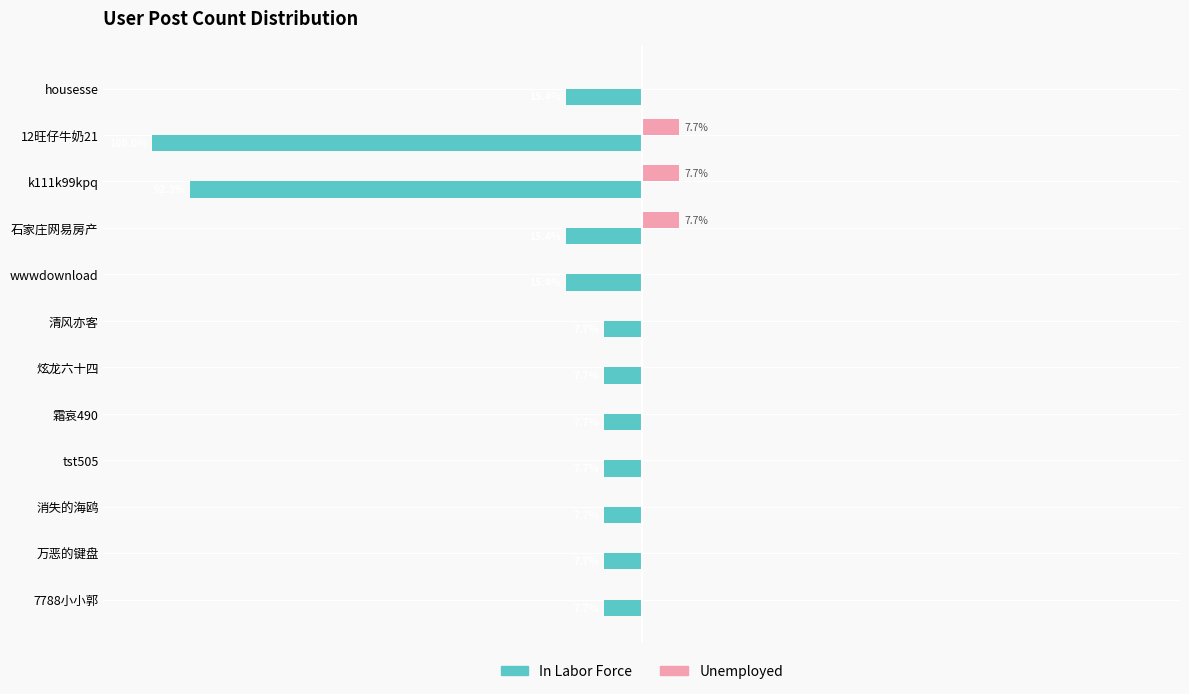

Between k111k99kpq and 炫龙六十四, which series saw the biggest shift?

In Labor Force